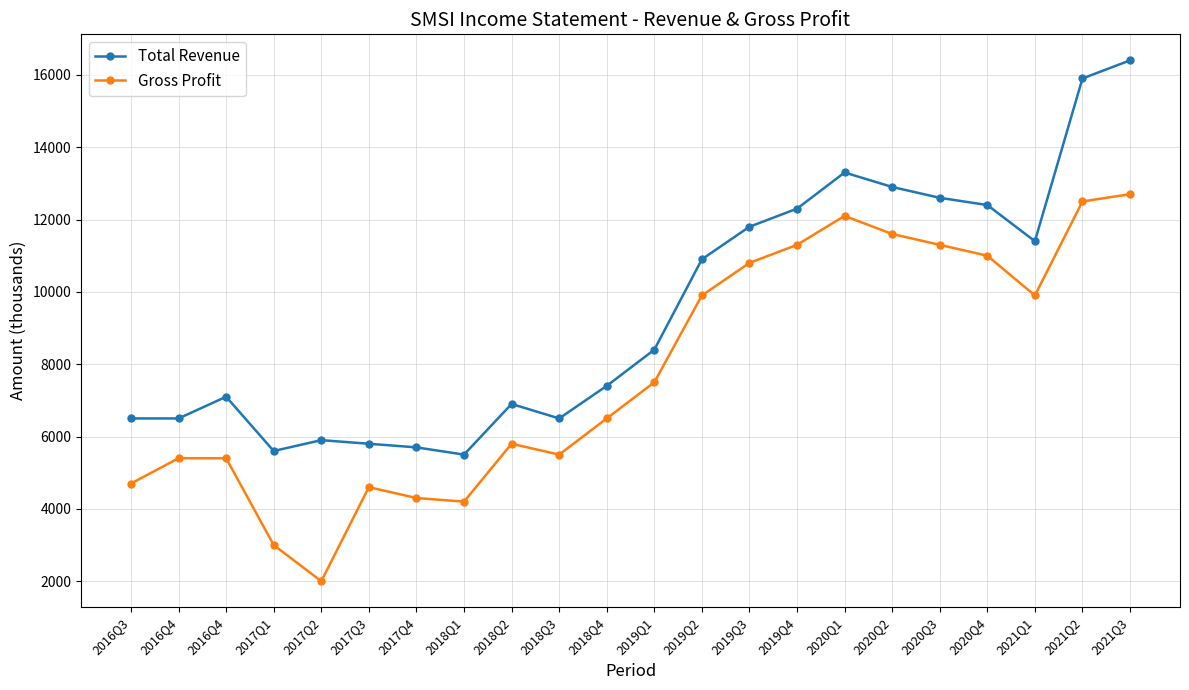

List the series in order of their peak value, lowest first.

Gross Profit, Total Revenue